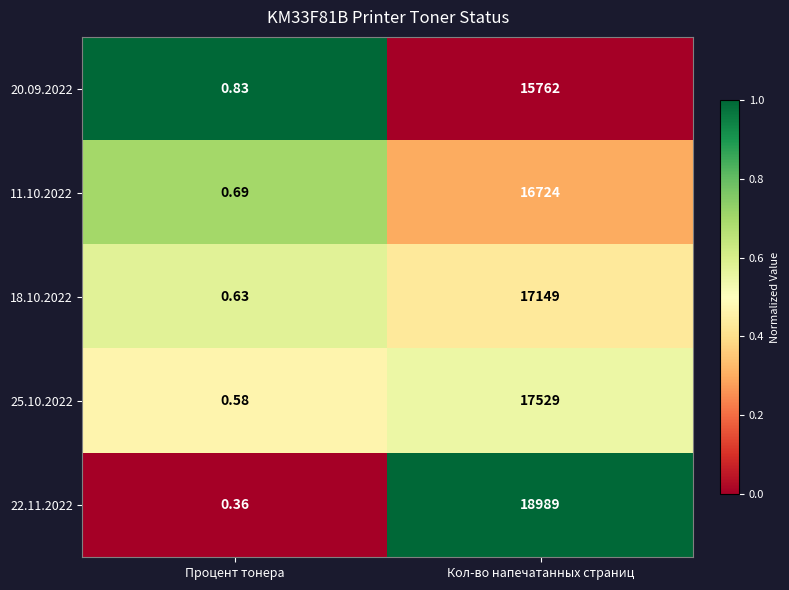

Where is 11.10.2022 nearest to the value 8362?

Процент тонера